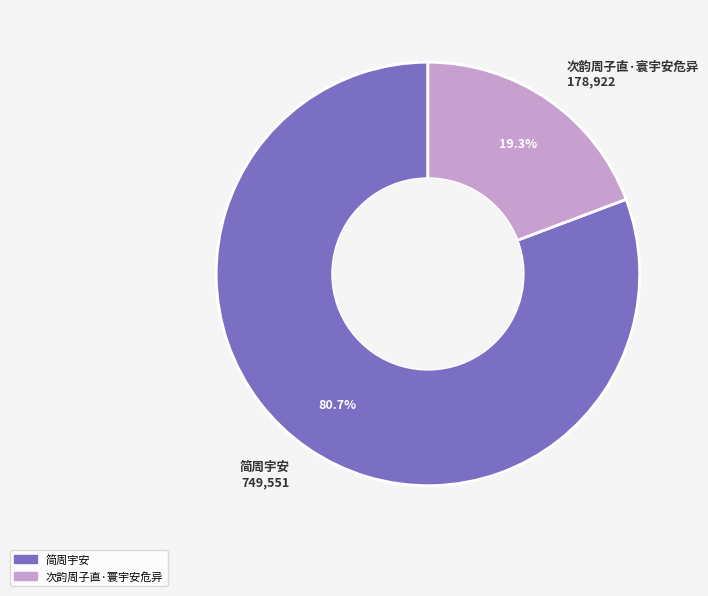

To the nearest percent, what is the combined percentage of 简周宇安 and 次韵周子直·寰宇安危异?

100%